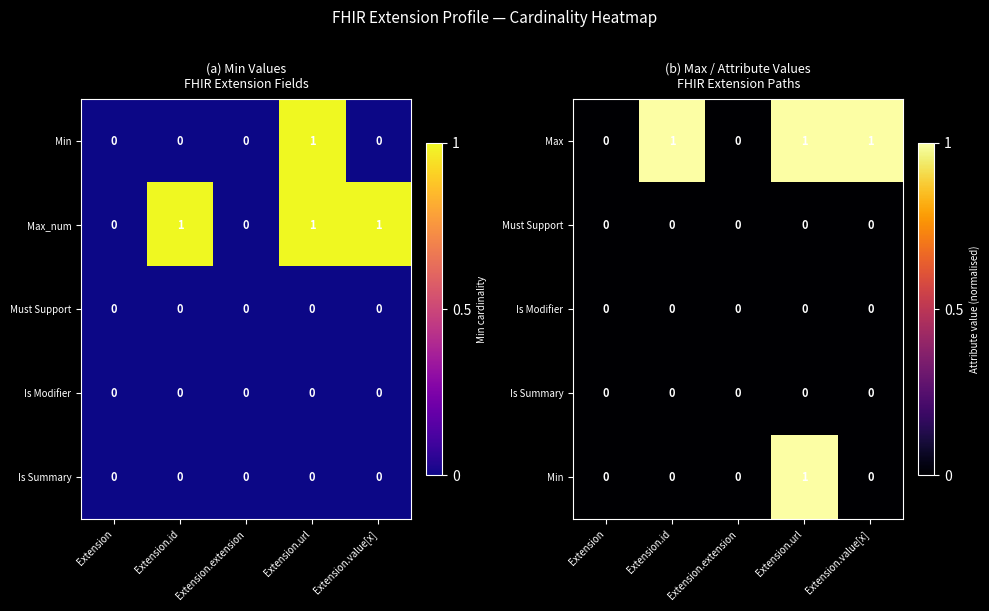

Between Extension.url and Extension.extension, which is larger?

Extension.url